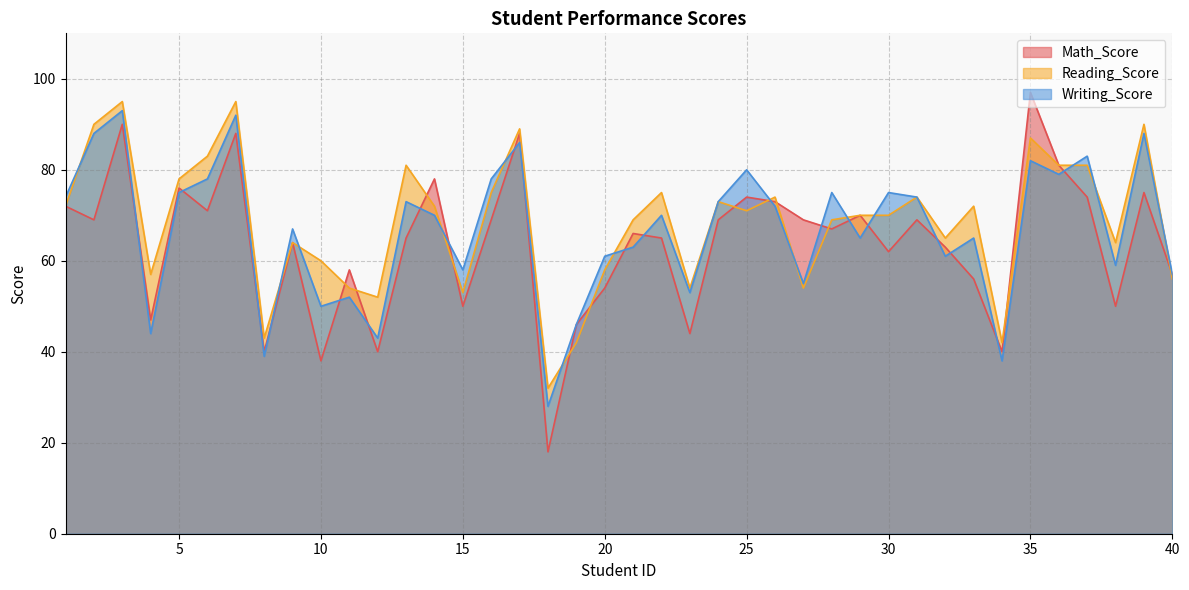

Which series has the largest total across all categories?

Reading_Score